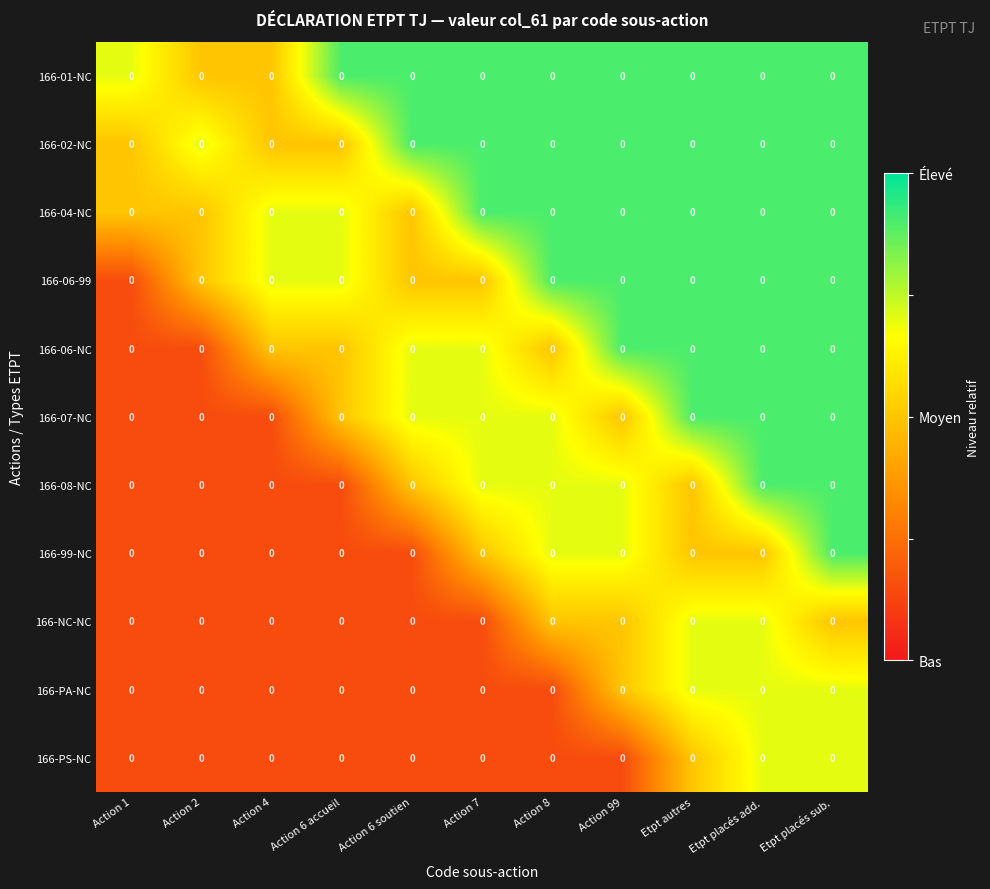

At which label is 166-02-NC closest to 0?

Action 1